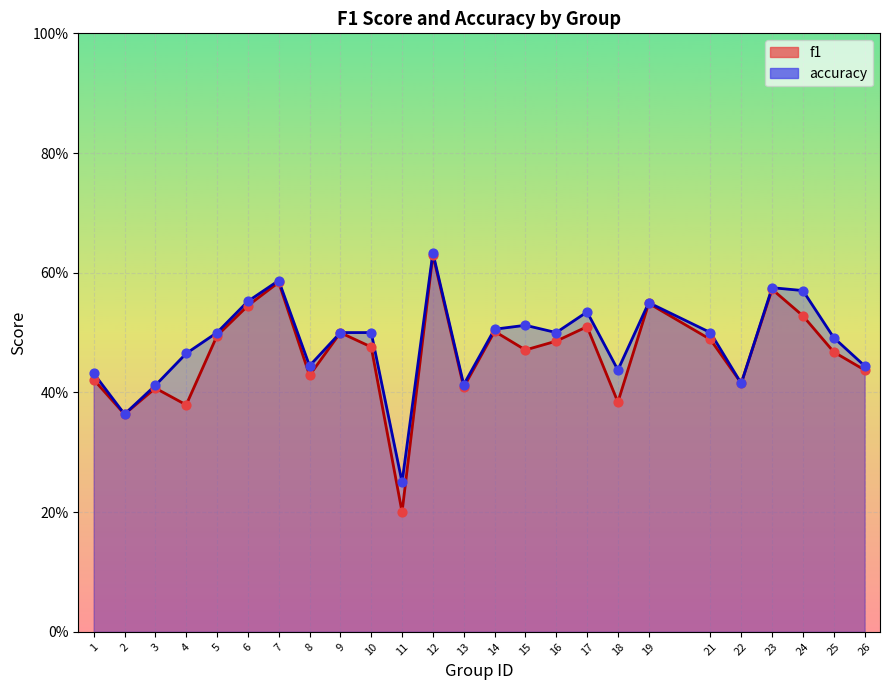

What is the total value across all series at 1?

0.9